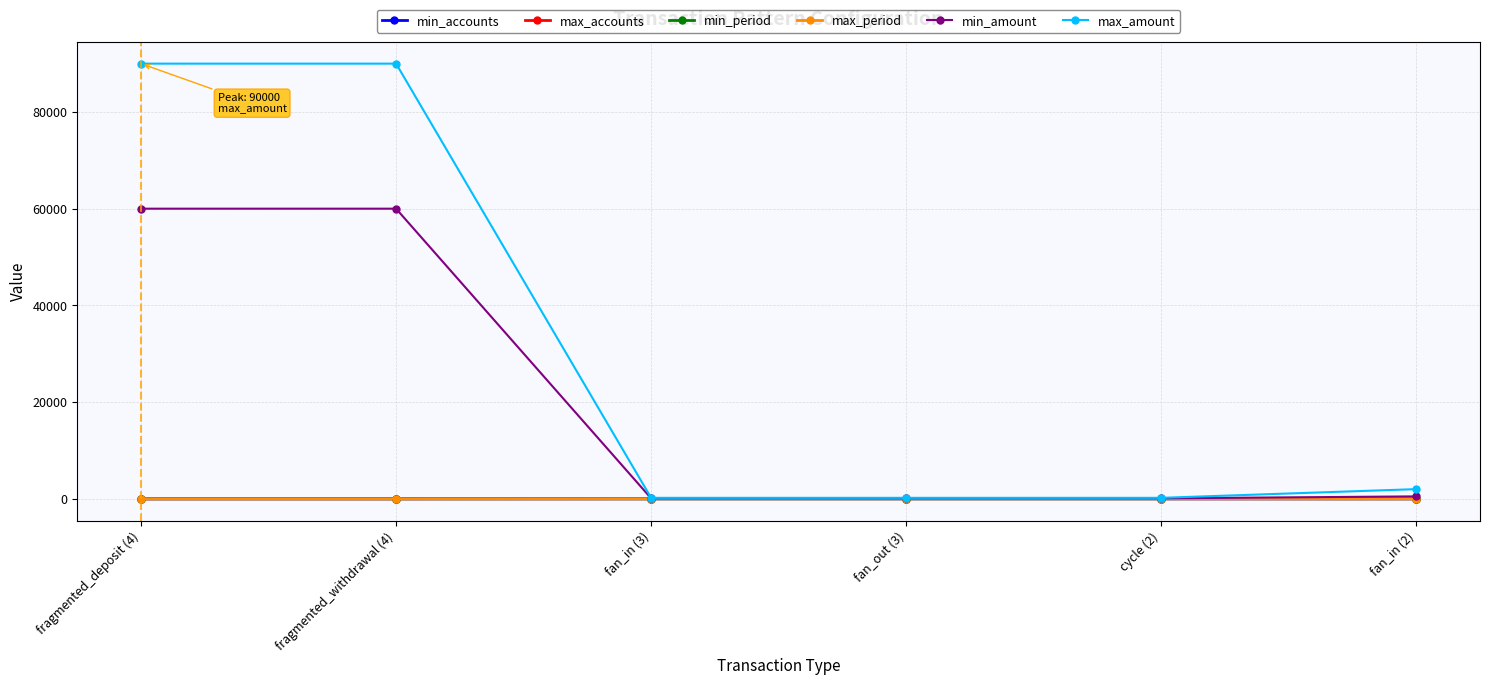

Which series has the widest spread of values?

max_amount